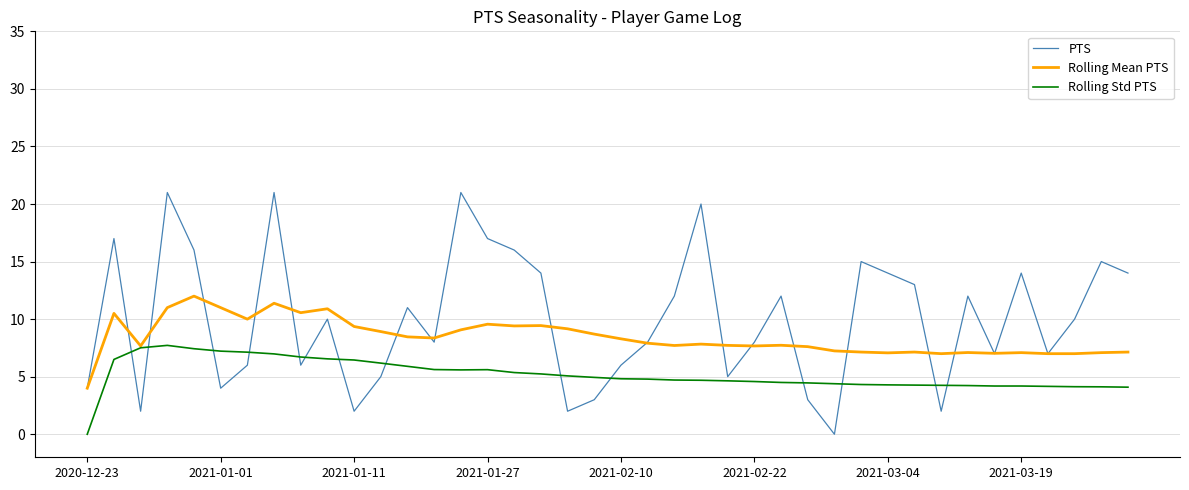

Which series has the largest total across all categories?

PTS